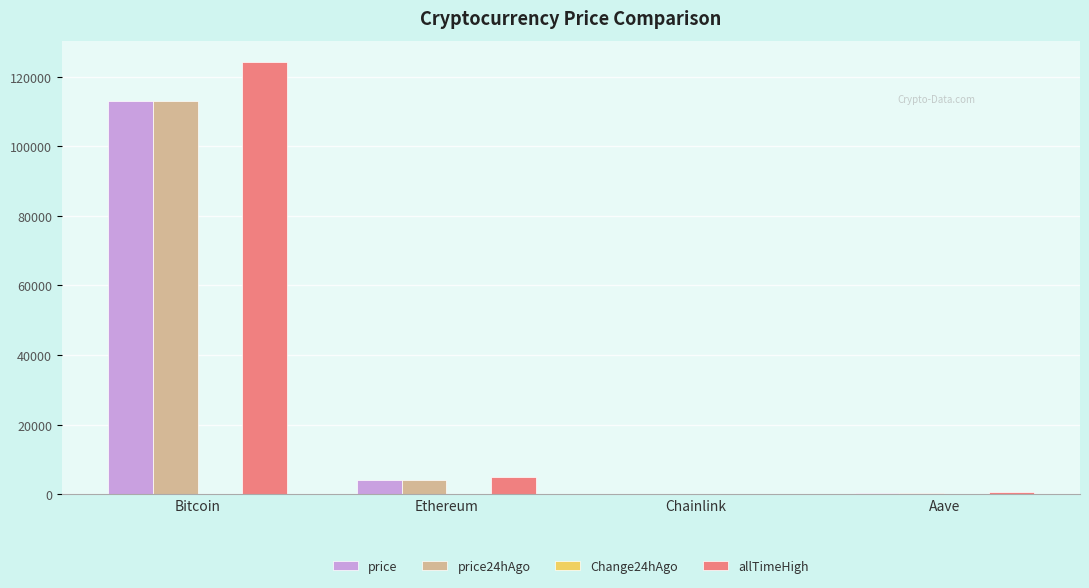

The value of price24hAgo at Ethereum is 4189.9. True or false?

True